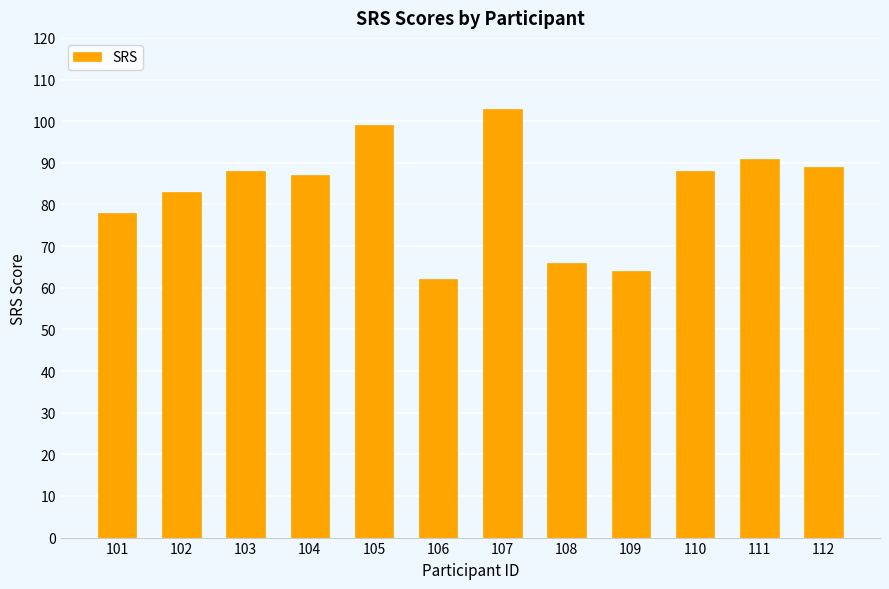

Which category has the lowest value across all series?

106